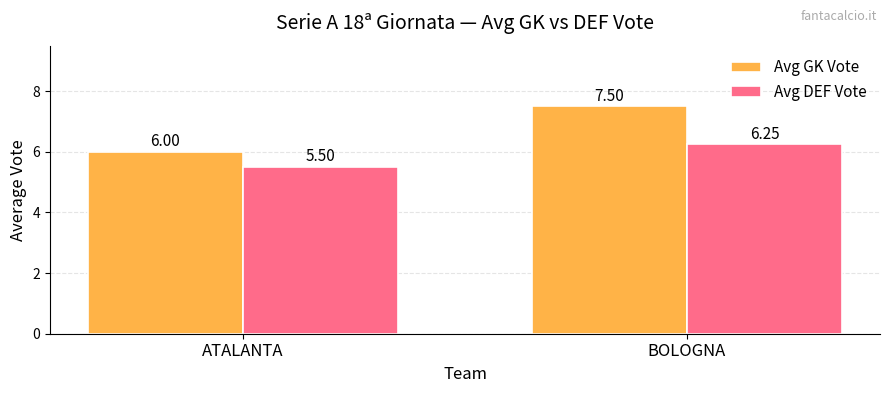

What is the minimum value for Avg GK Vote?

6.0